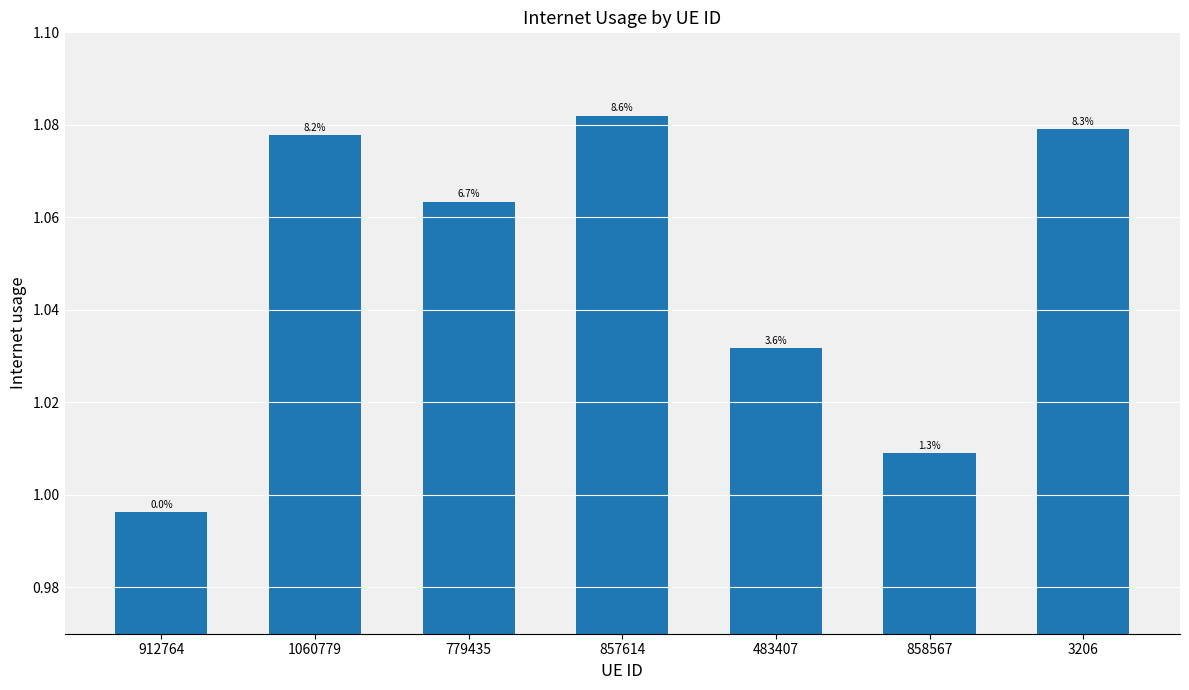

Does the chart contain any negative values?

No